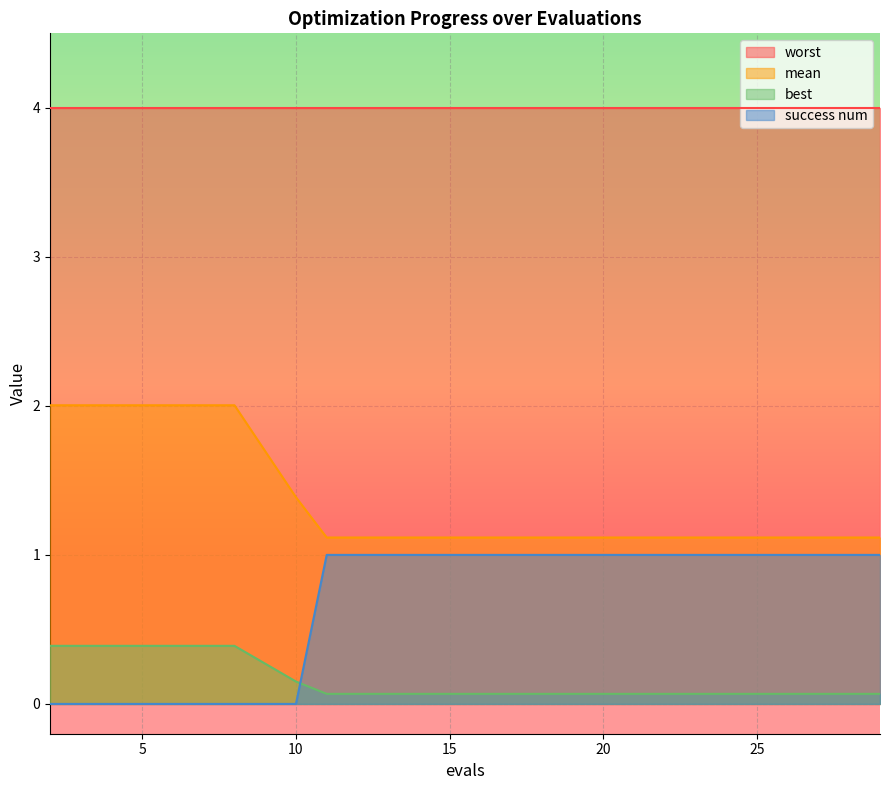

The success num series shows -0.5 at 8. True or false?

False